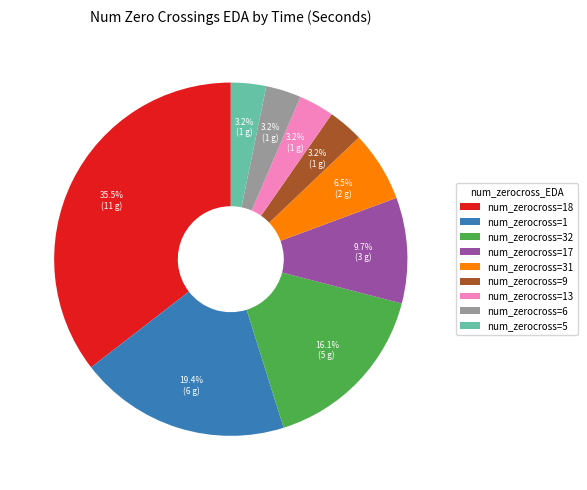

How many slices are in this pie chart?

9